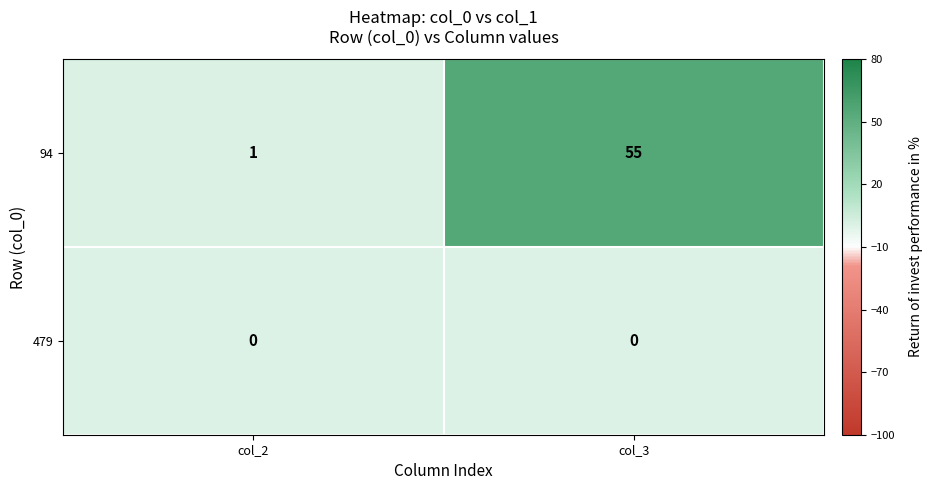

Is the value of 479 at col_2 greater than the value of 94 at col_2?

No